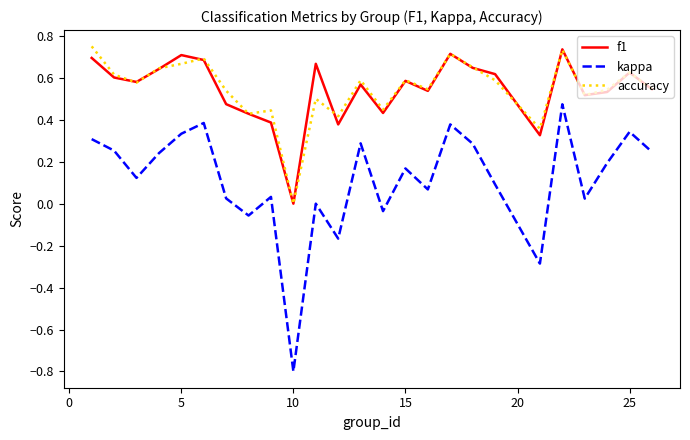

What is the sum of all kappa values?

2.9